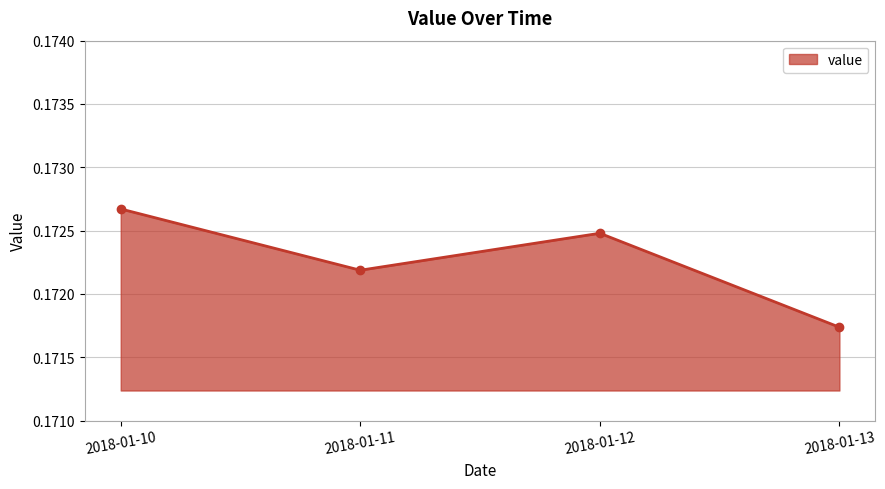

At which category does the data reach its first local peak?

2018-01-12